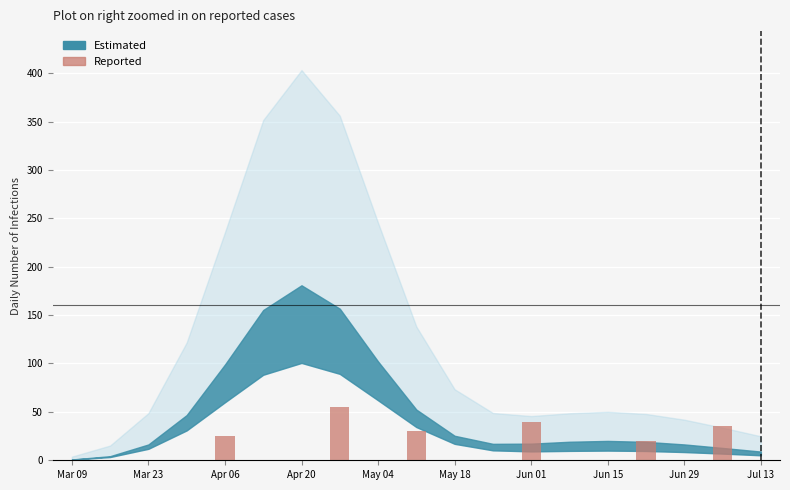

What is the maximum value shown in the chart?

55